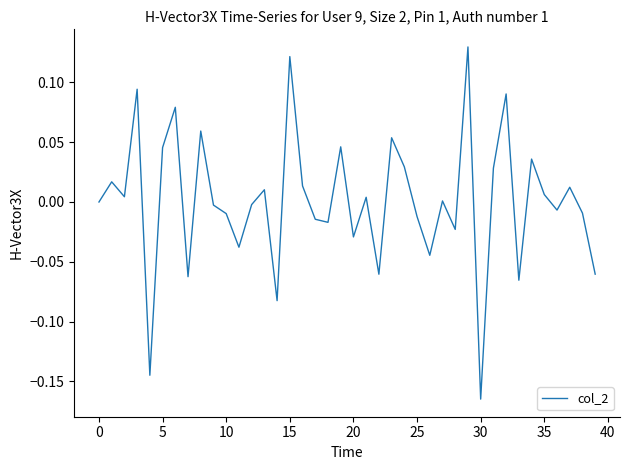

How many lines are shown in the chart?

1